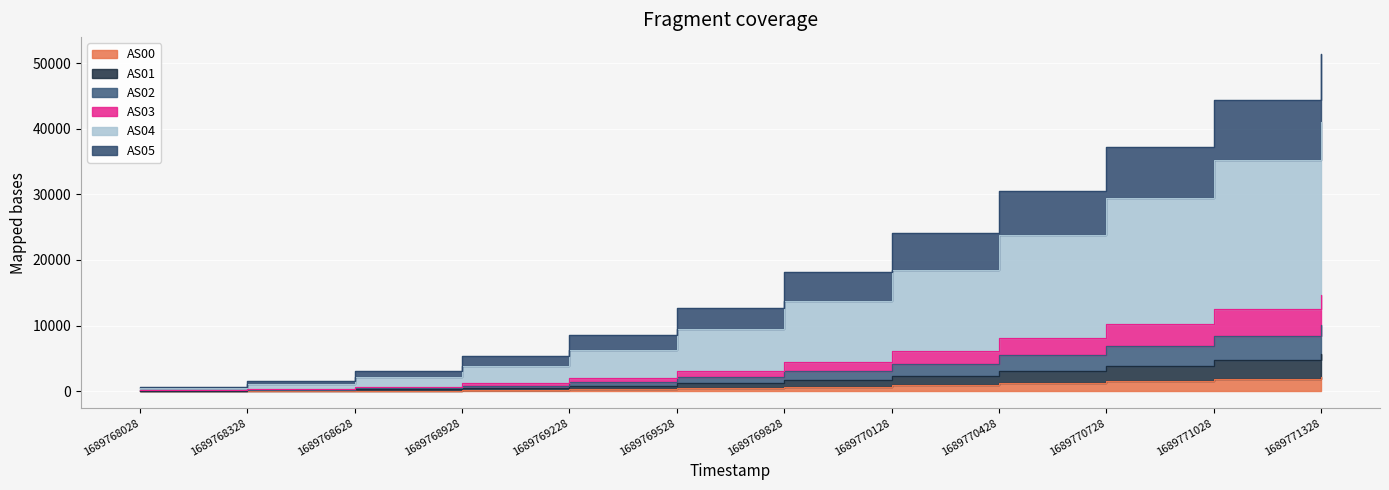

True or false: AS02 and AS05 cross at least once.

False